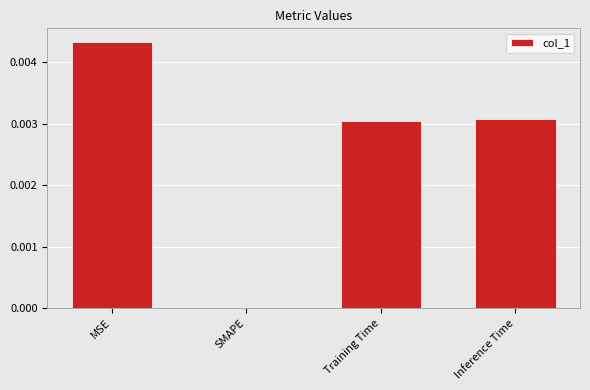

How many data points are above 0?

3